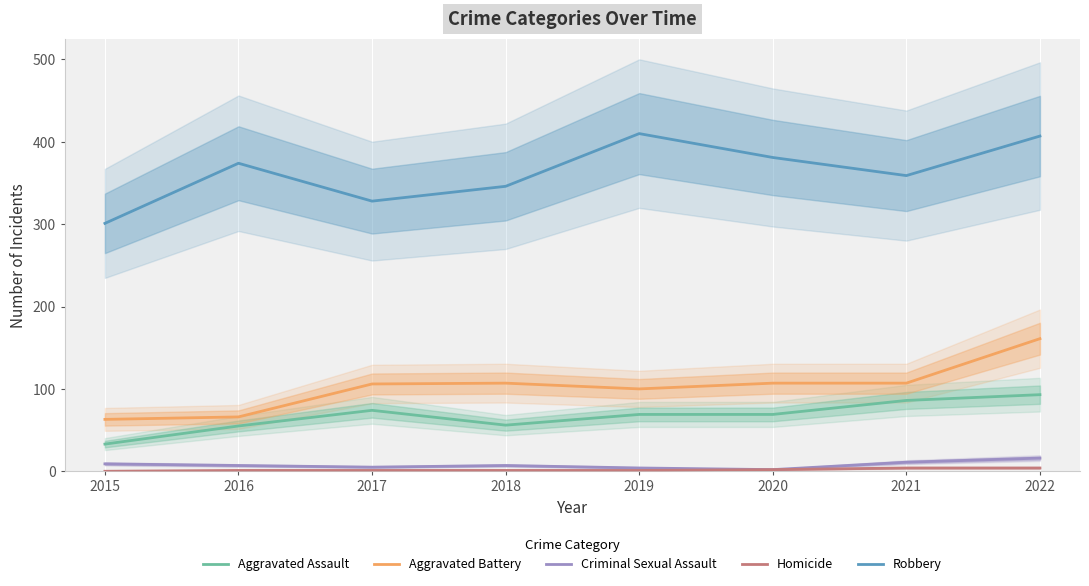

True or false: Aggravated Assault has a value of 55 at 2016.

True